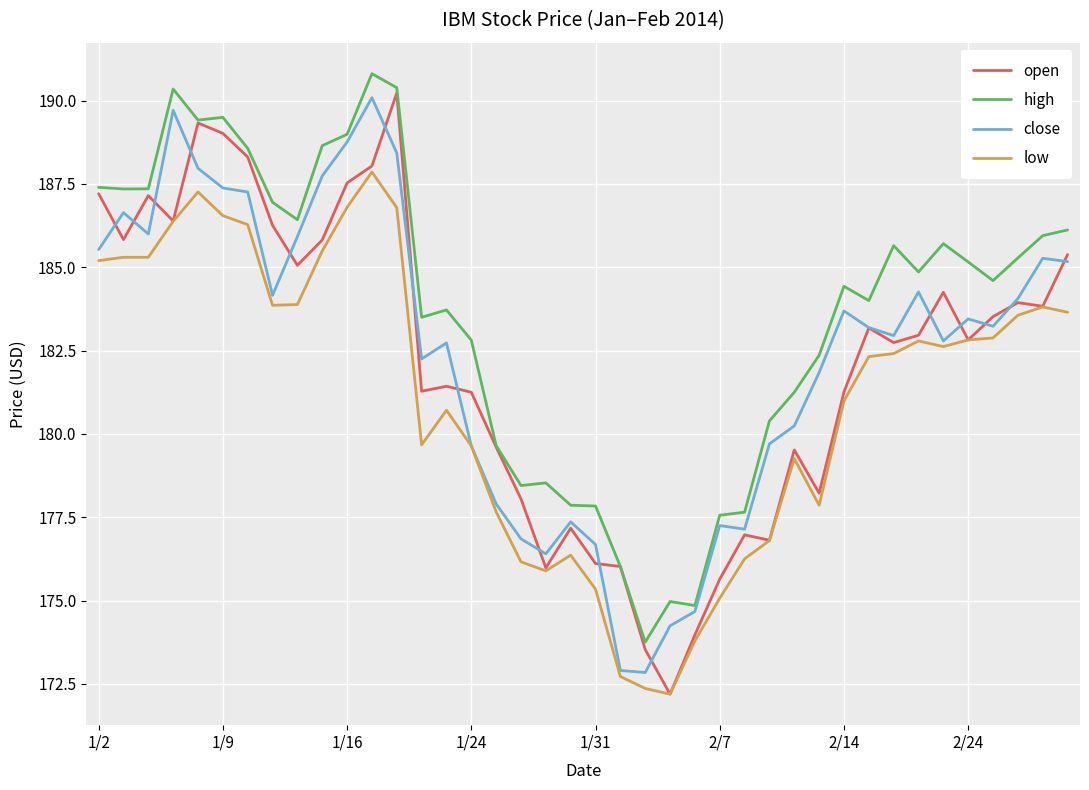

What is the smallest value displayed?

172.2